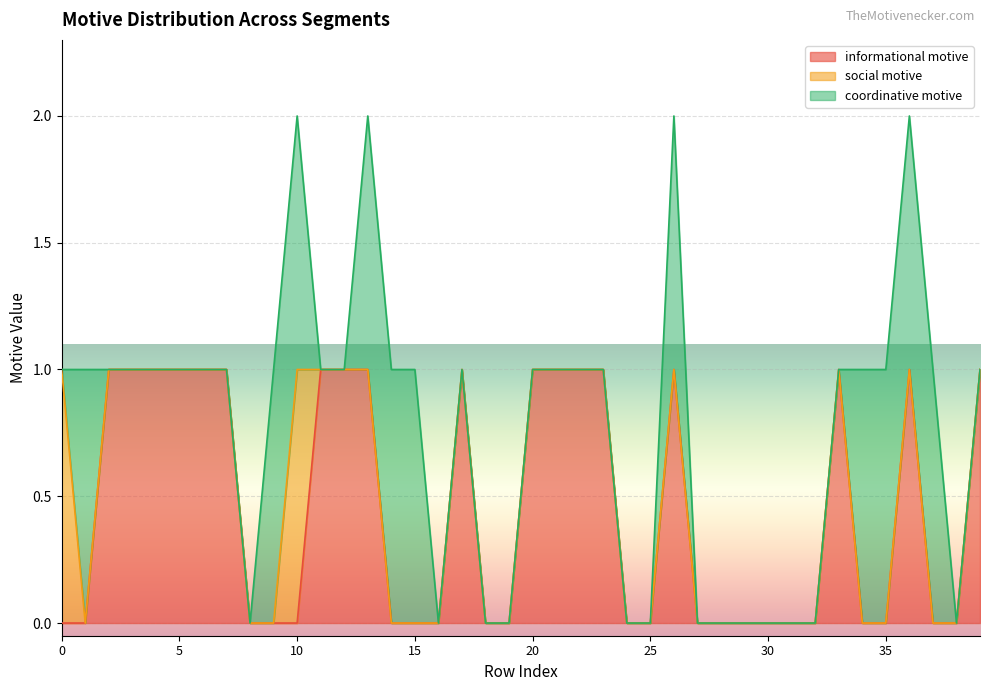

Does the chart display data point markers on the line(s)?

No